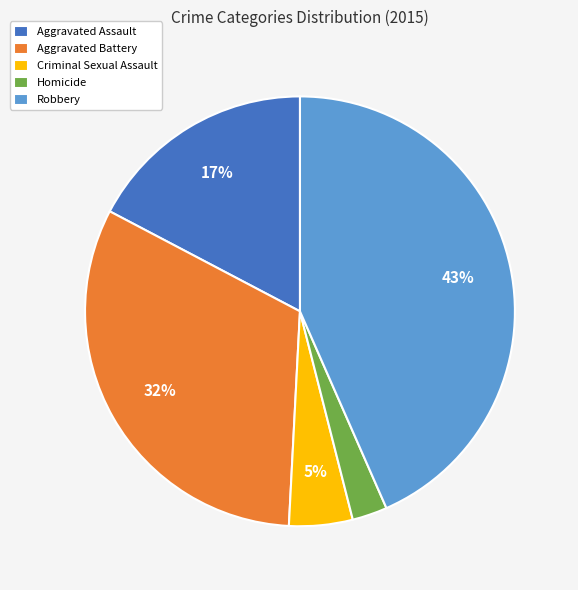

Is Criminal Sexual Assault the majority of the pie?

No